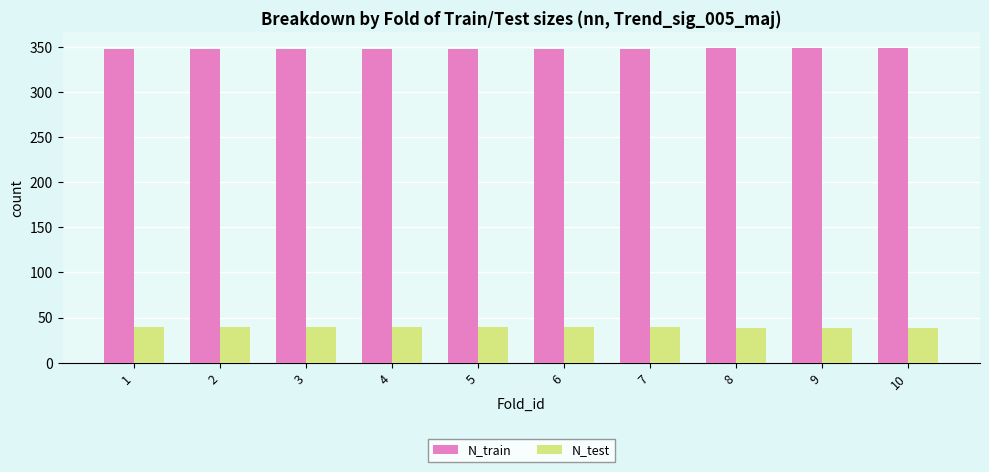

What are all the series names shown in the legend?

N_train, N_test